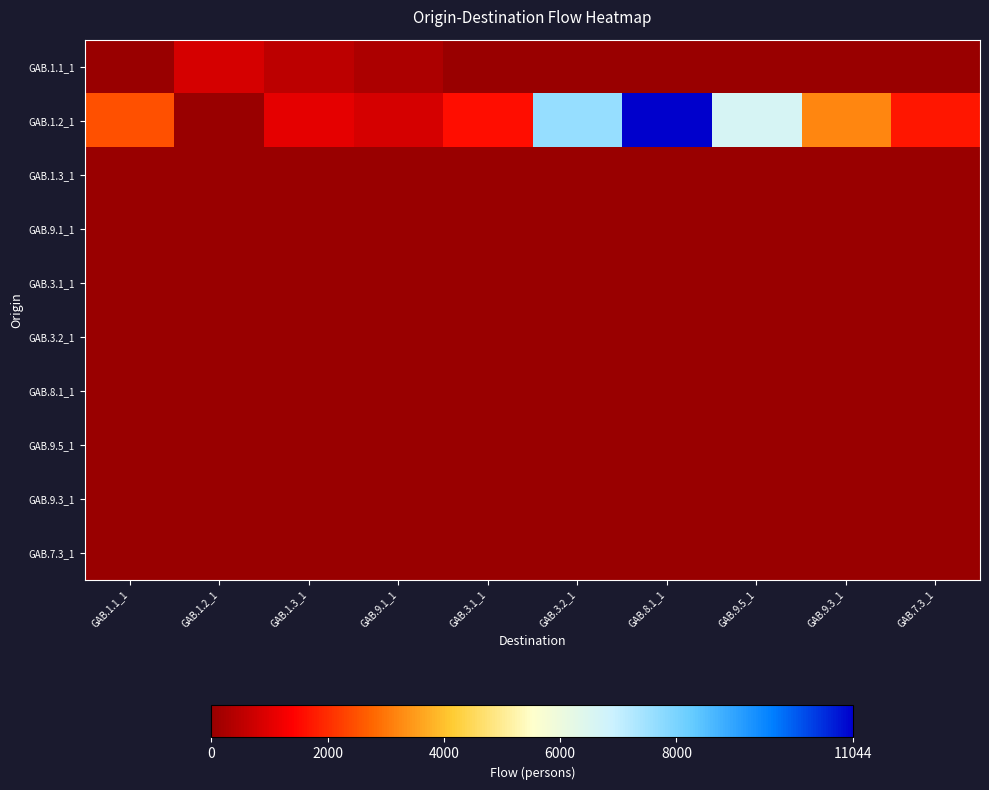

What is the difference between the highest and lowest values at GAB.9.1_1?

821